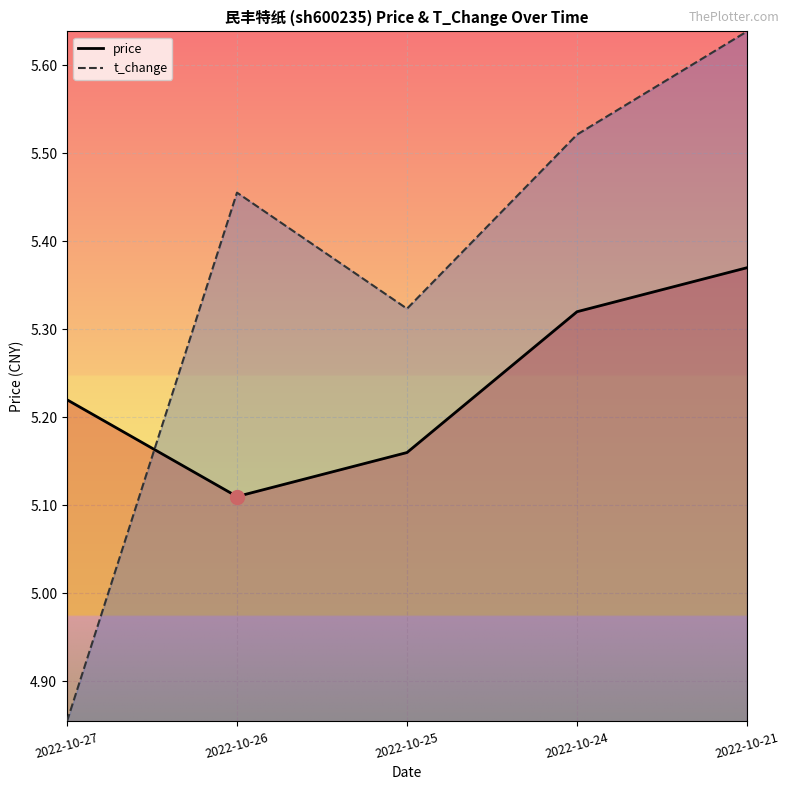

How many interior local peaks does the t_change series have?

1